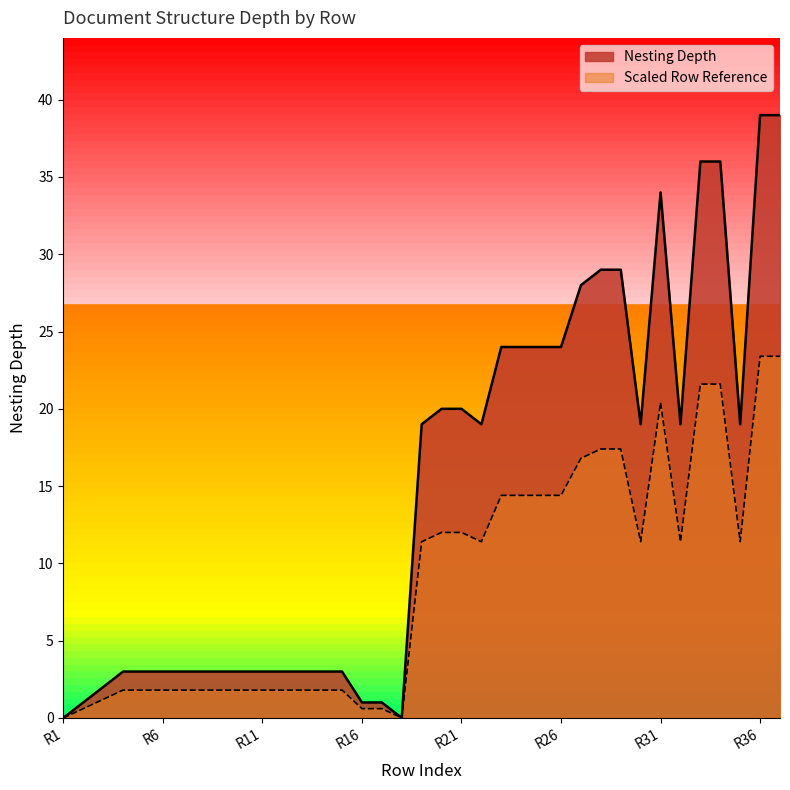

How many series are shown in this chart?

2